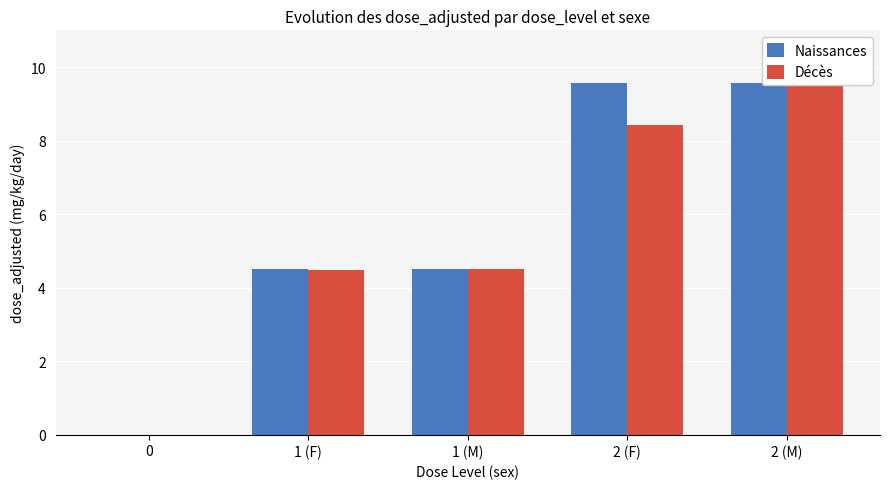

What is the maximum value for Décès?

9.6